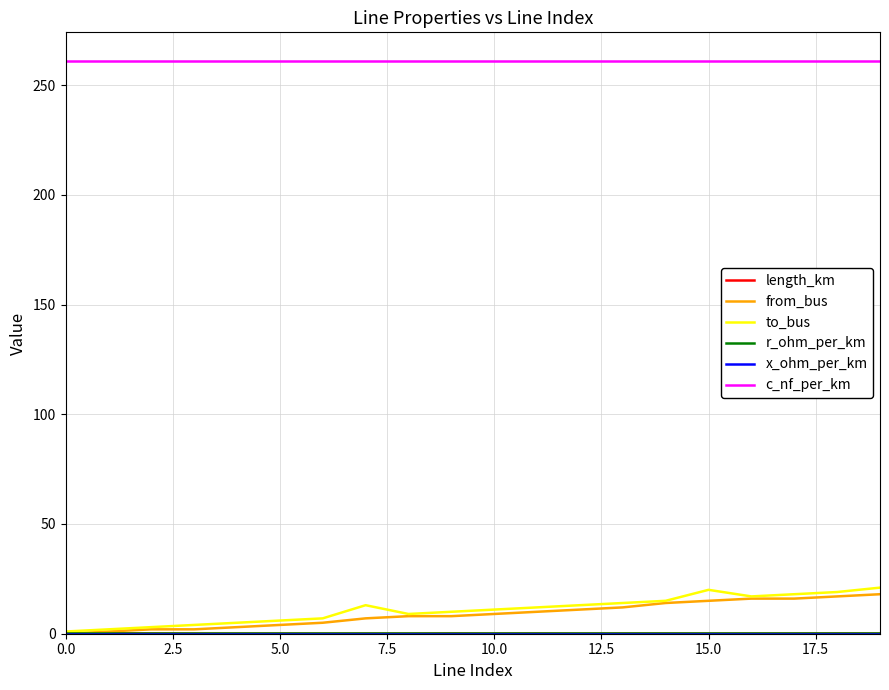

True or false: to_bus and c_nf_per_km cross at least once.

False